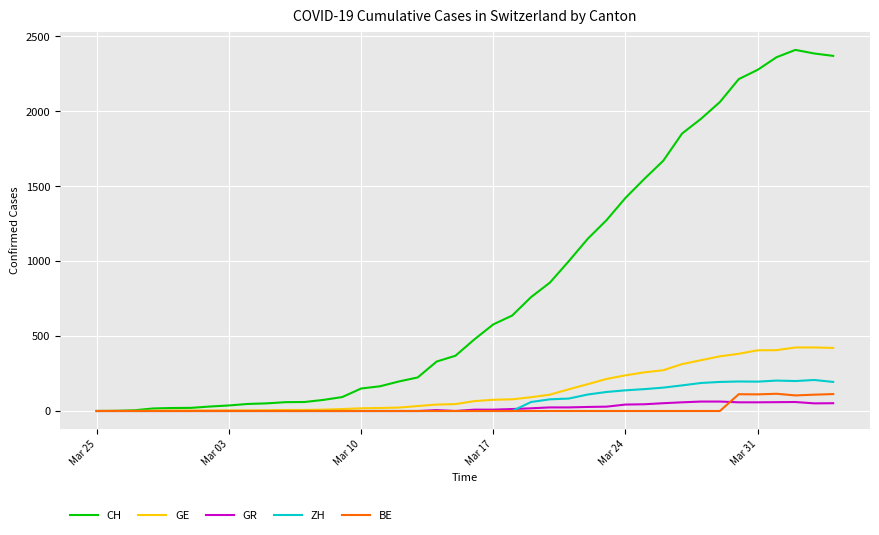

Which series has the largest total across all categories?

CH